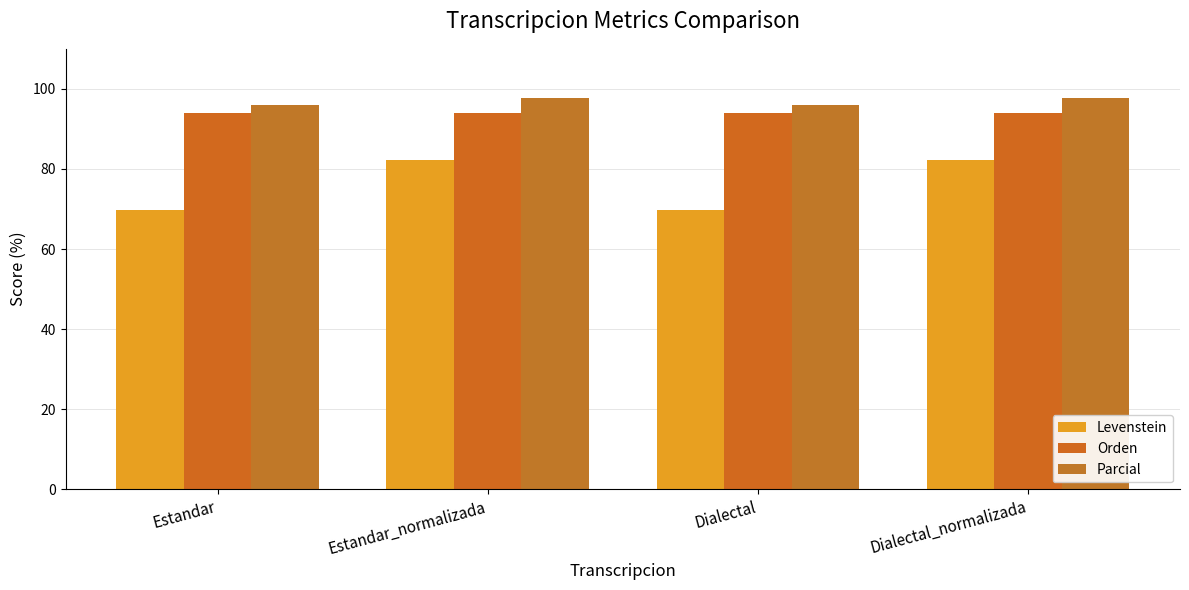

Is the value of Parcial at Dialectal greater than the value of Levenstein at Dialectal?

Yes